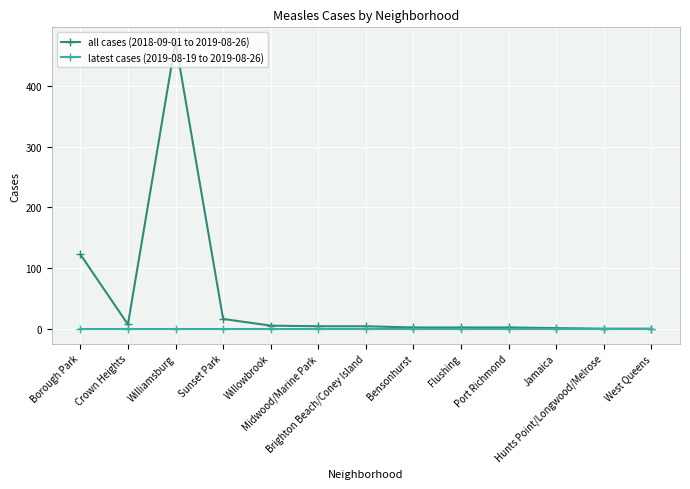

What are all the series names shown in the legend?

all cases (2018-09-01 to 2019-08-26), latest cases (2019-08-19 to 2019-08-26)